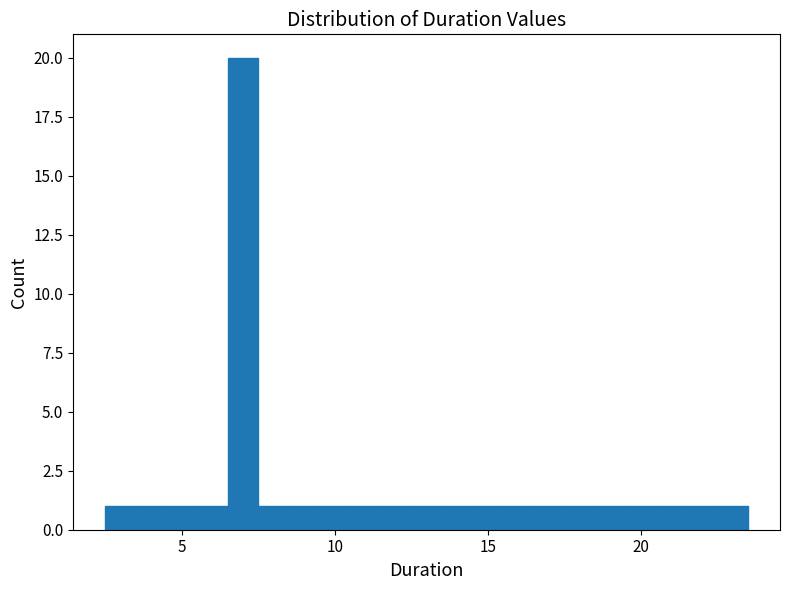

Around what value on the x-axis is the tallest bar? Give the approximate position of its centre, as read against the axis.

7.0